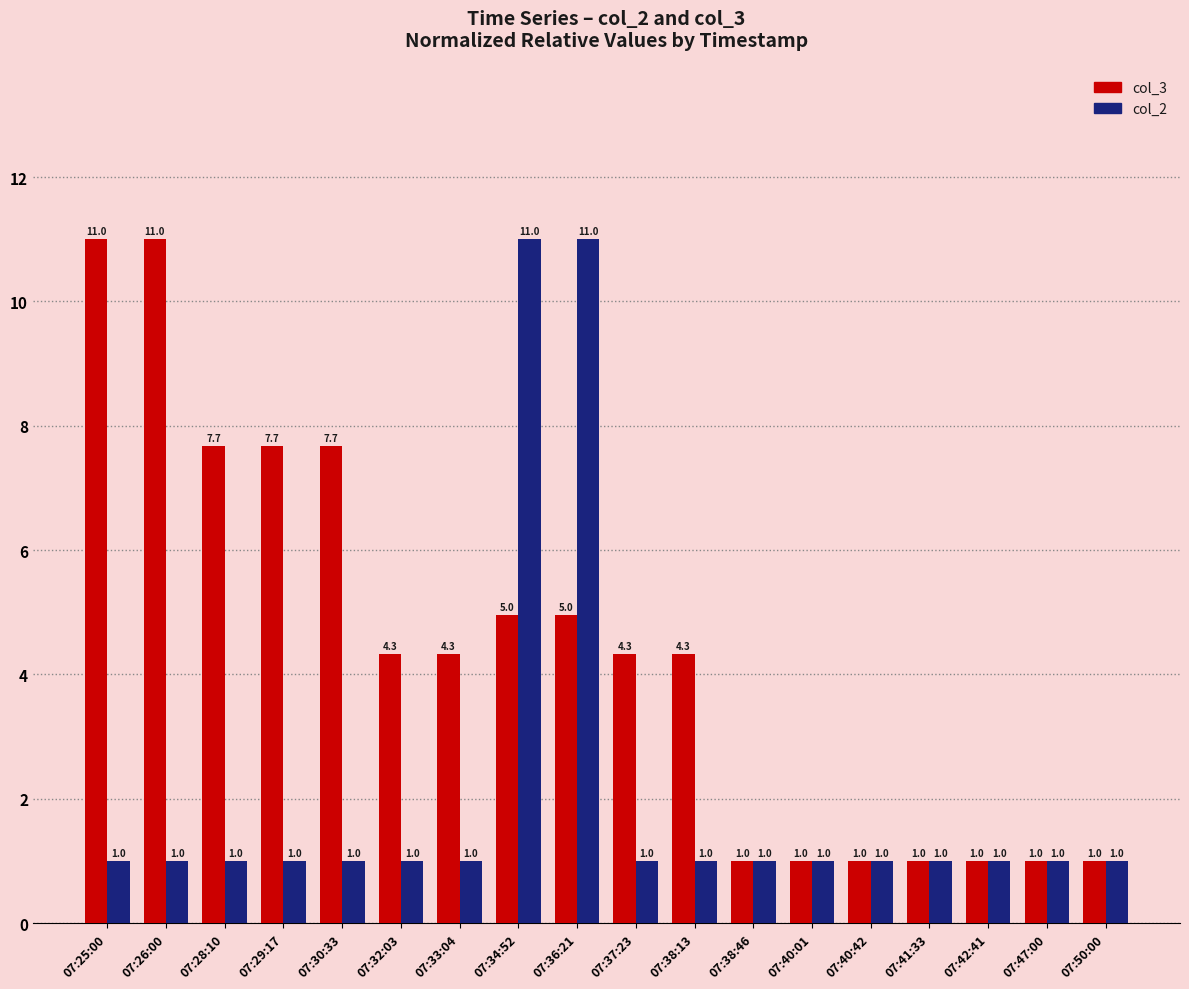

Where does the col_3 series first go above 4?

07:25:00